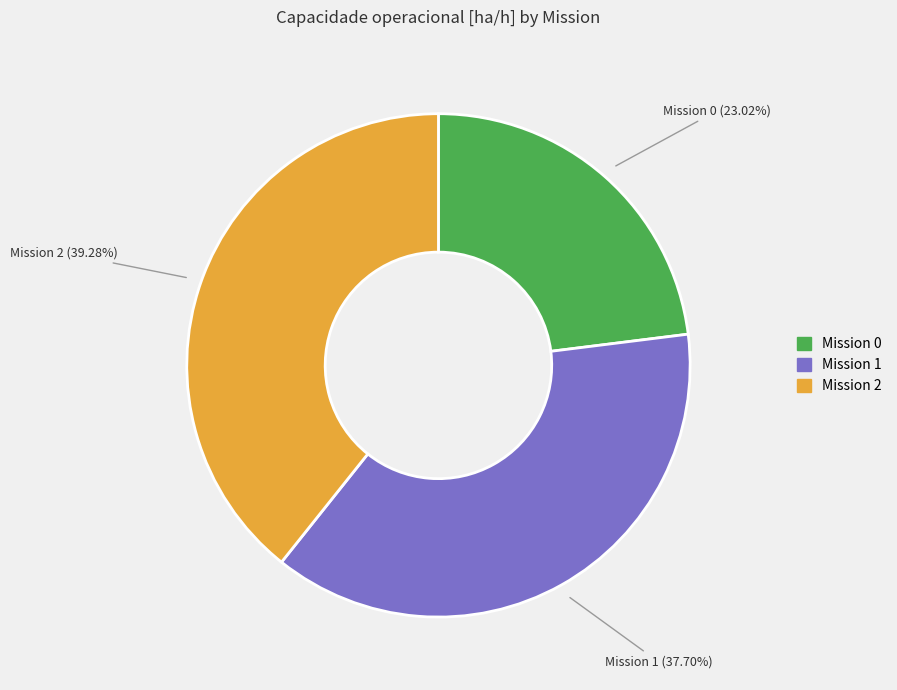

Count the number of slices in the pie.

3